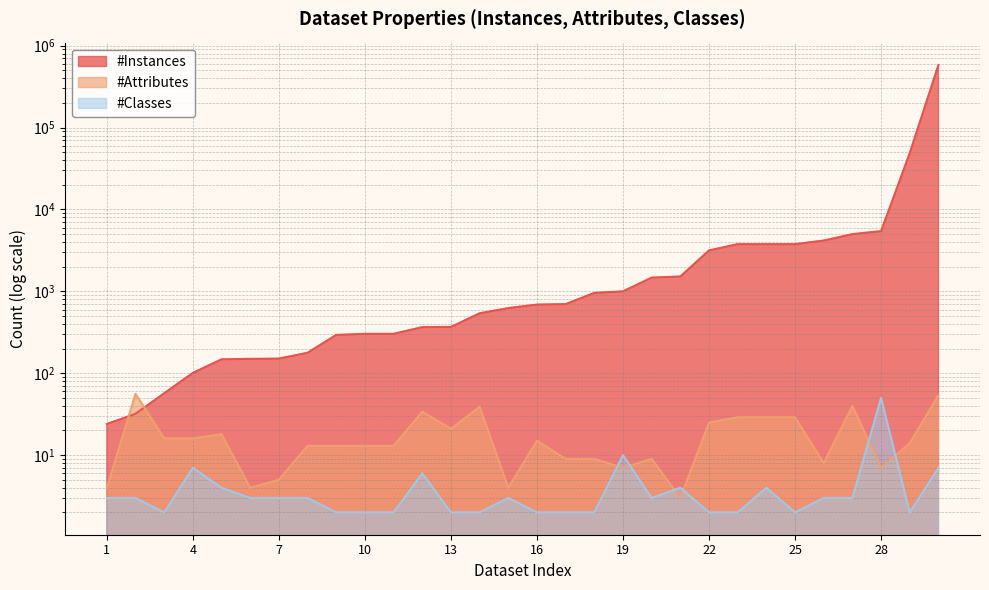

True or false: #Instances and #Attributes cross at least once.

True